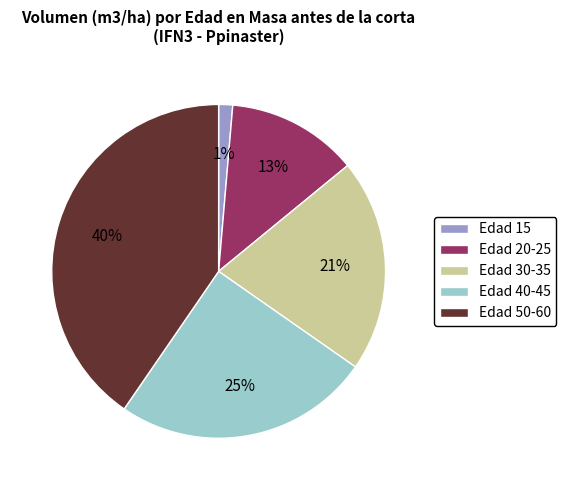

Do Edad 40-45 and Edad 15 together represent more than half of the pie?

No